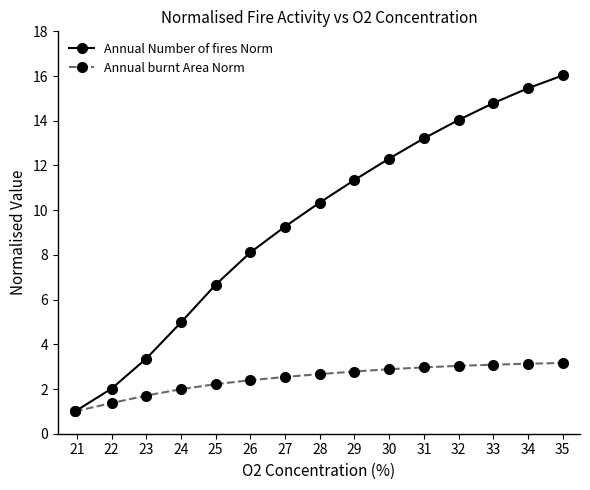

How many distinct data groups are displayed?

2